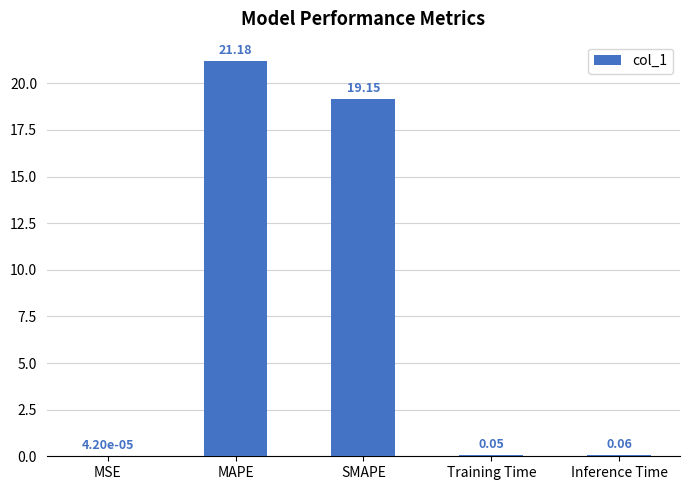

Which label corresponds to the largest value in the chart?

MAPE